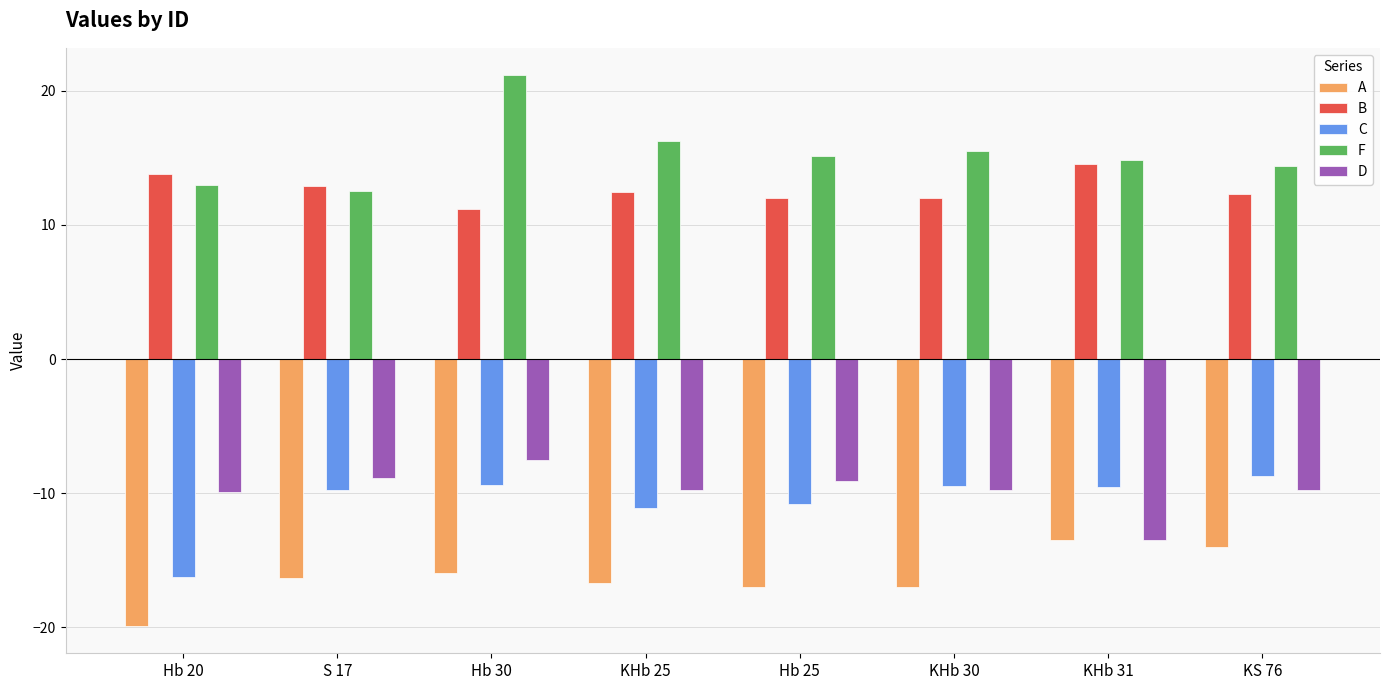

At which category does the chart reach its minimum across all series?

Hb 20